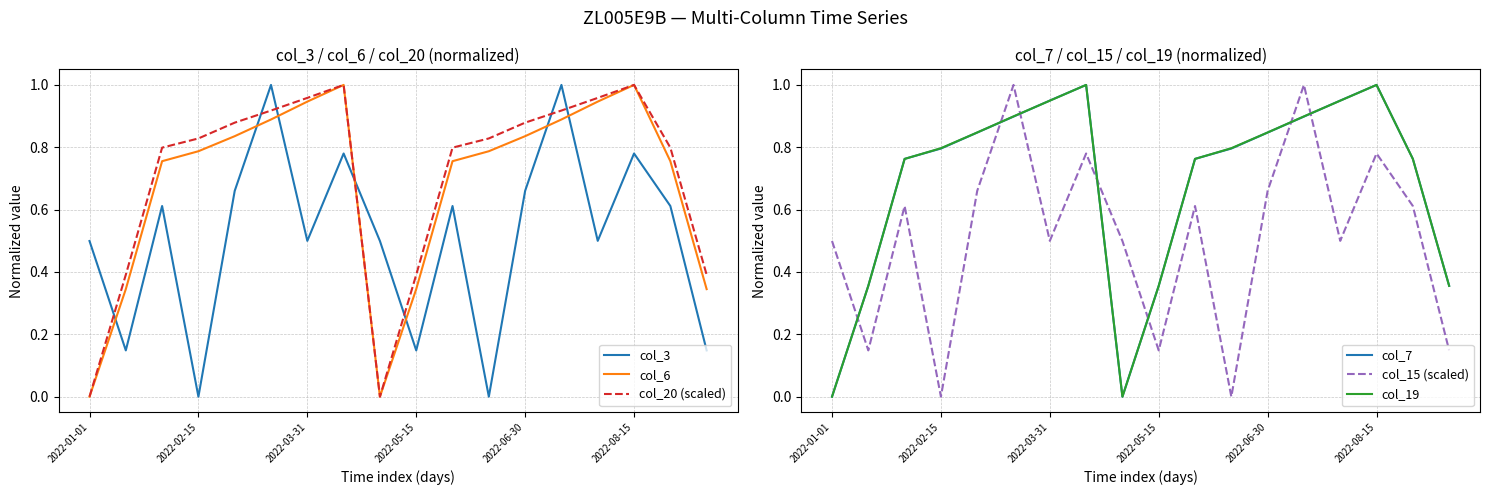

Is this an area chart (filled region under the line)?

No